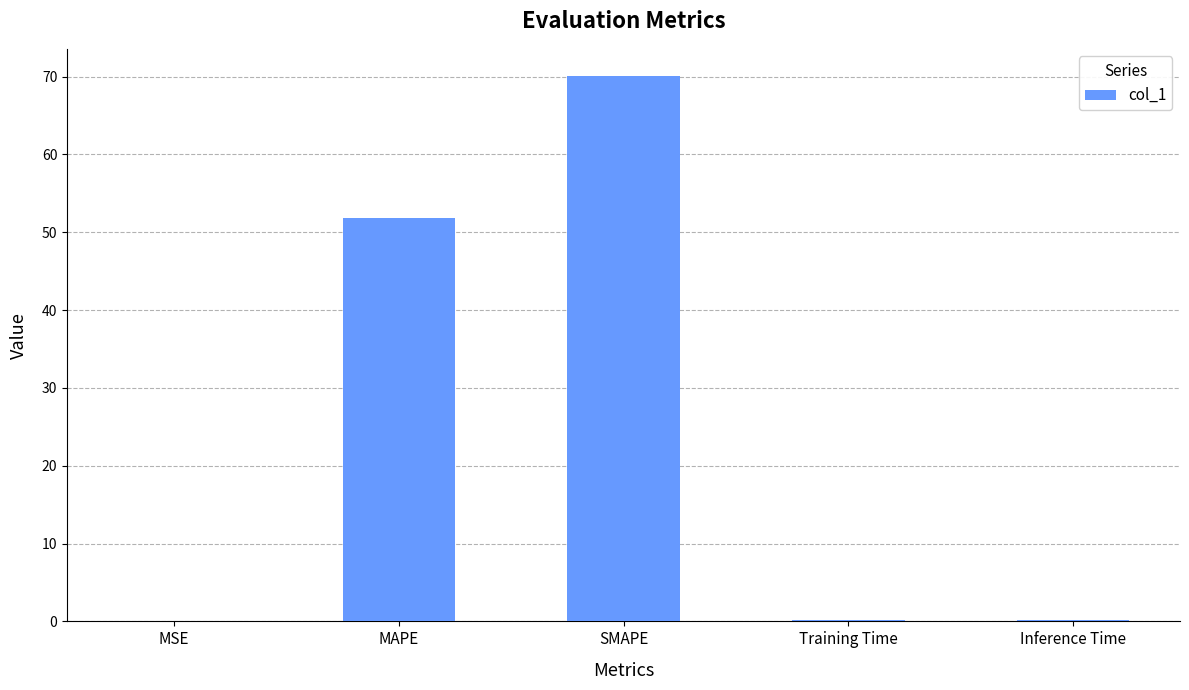

The chart shows a value of 0.0 at MSE. True or false?

True